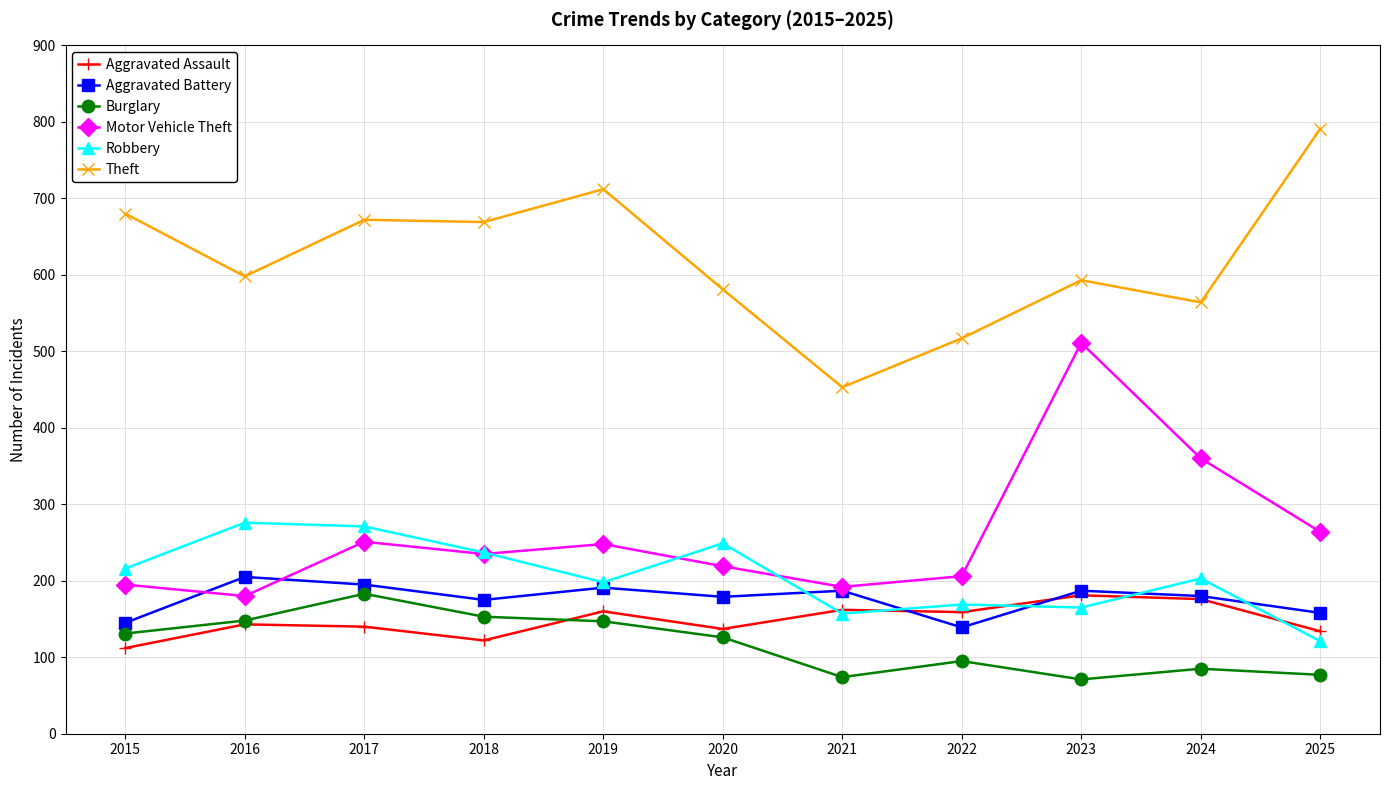

Which category has the lowest value in the Aggravated Assault series?

2015